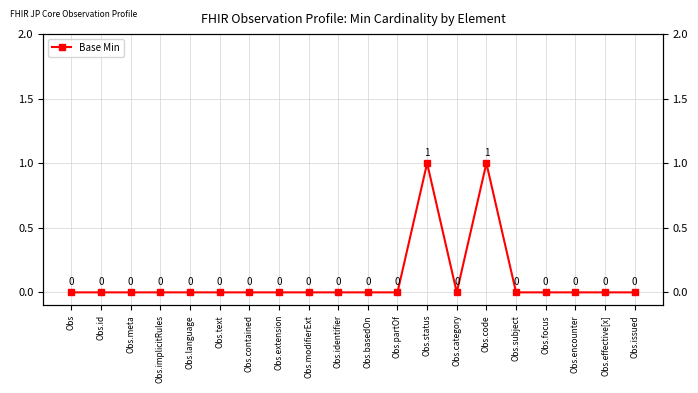

What is the label of the 9th point from the left?

Obs.modifierExt